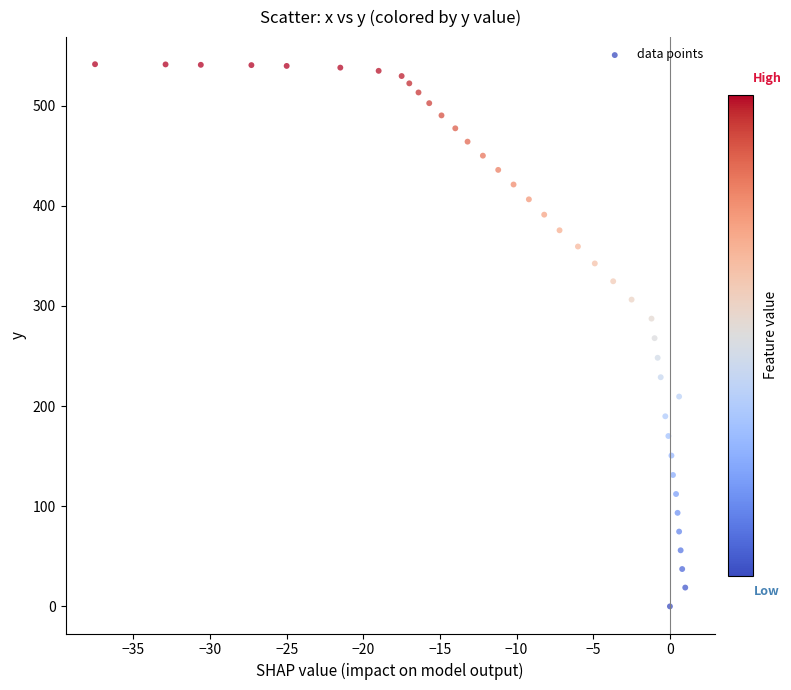

What is the range of Y values (max minus min)?

541.3